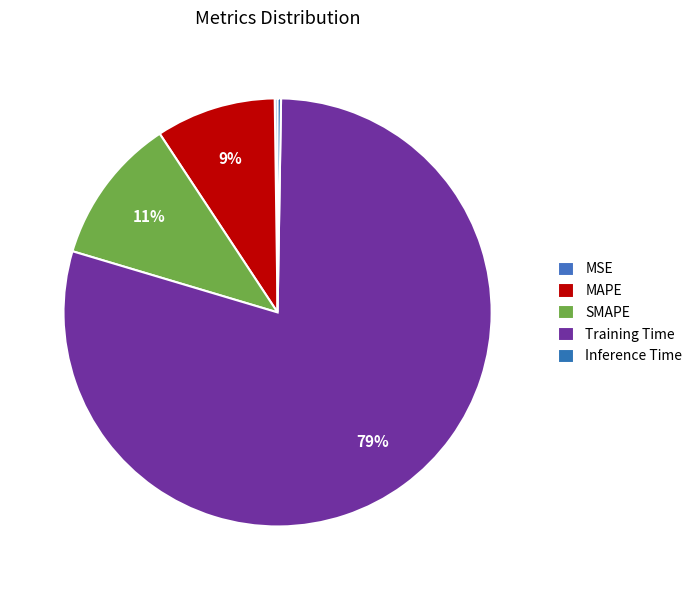

Which category has the biggest portion of the pie?

Training Time